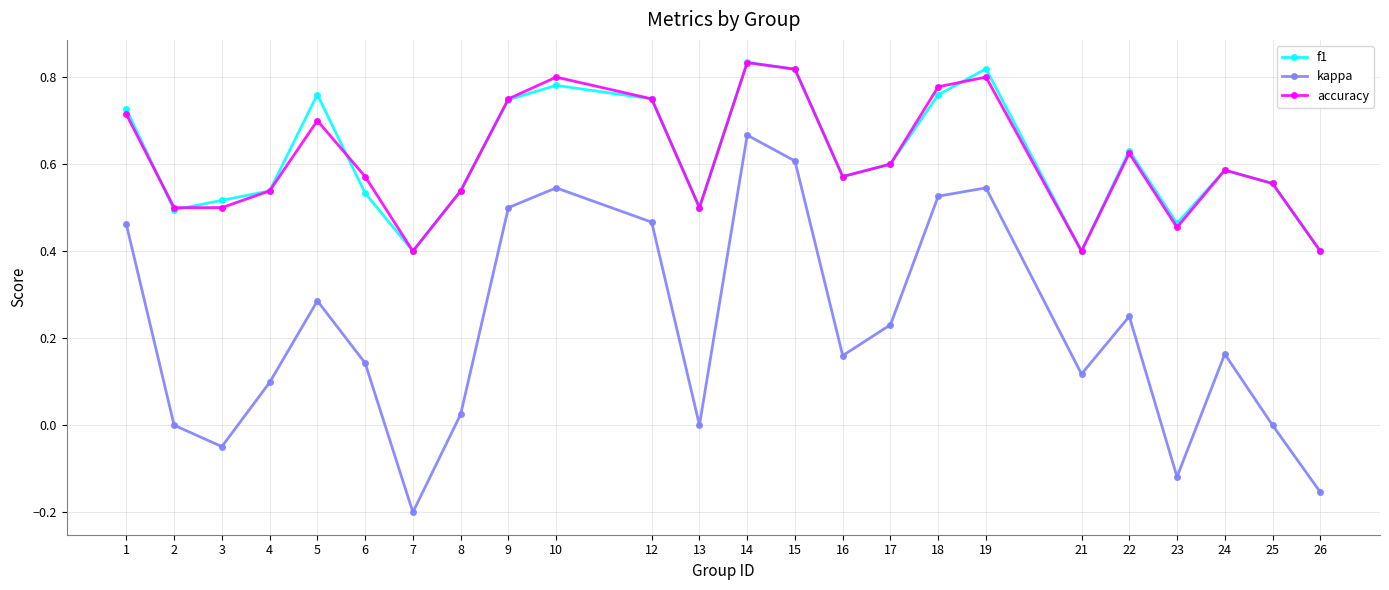

In accuracy, how many points are higher than both neighbors (excluding endpoints)?

6